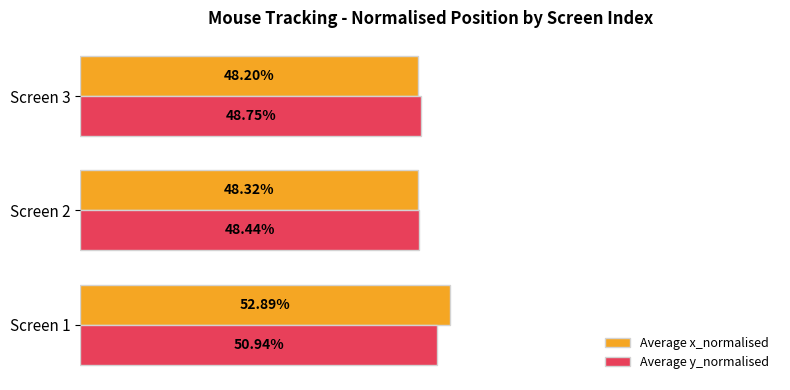

What are all the series names shown in the legend?

Average x_normalised, Average y_normalised